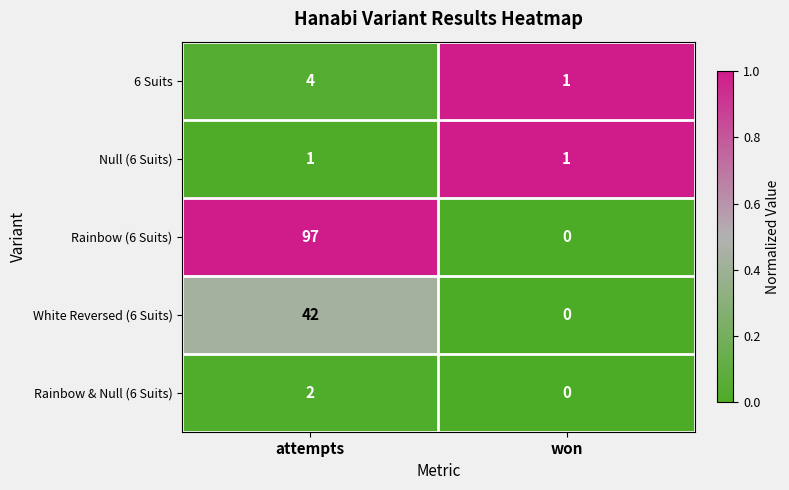

Reading left to right, what are all the values shown in this chart?

6 Suits: attempts=4	won=1
Null (6 Suits): attempts=1	won=1
Rainbow (6 Suits): attempts=97	won=0
White Reversed (6 Suits): attempts=42	won=0
Rainbow & Null (6 Suits): attempts=2	won=0